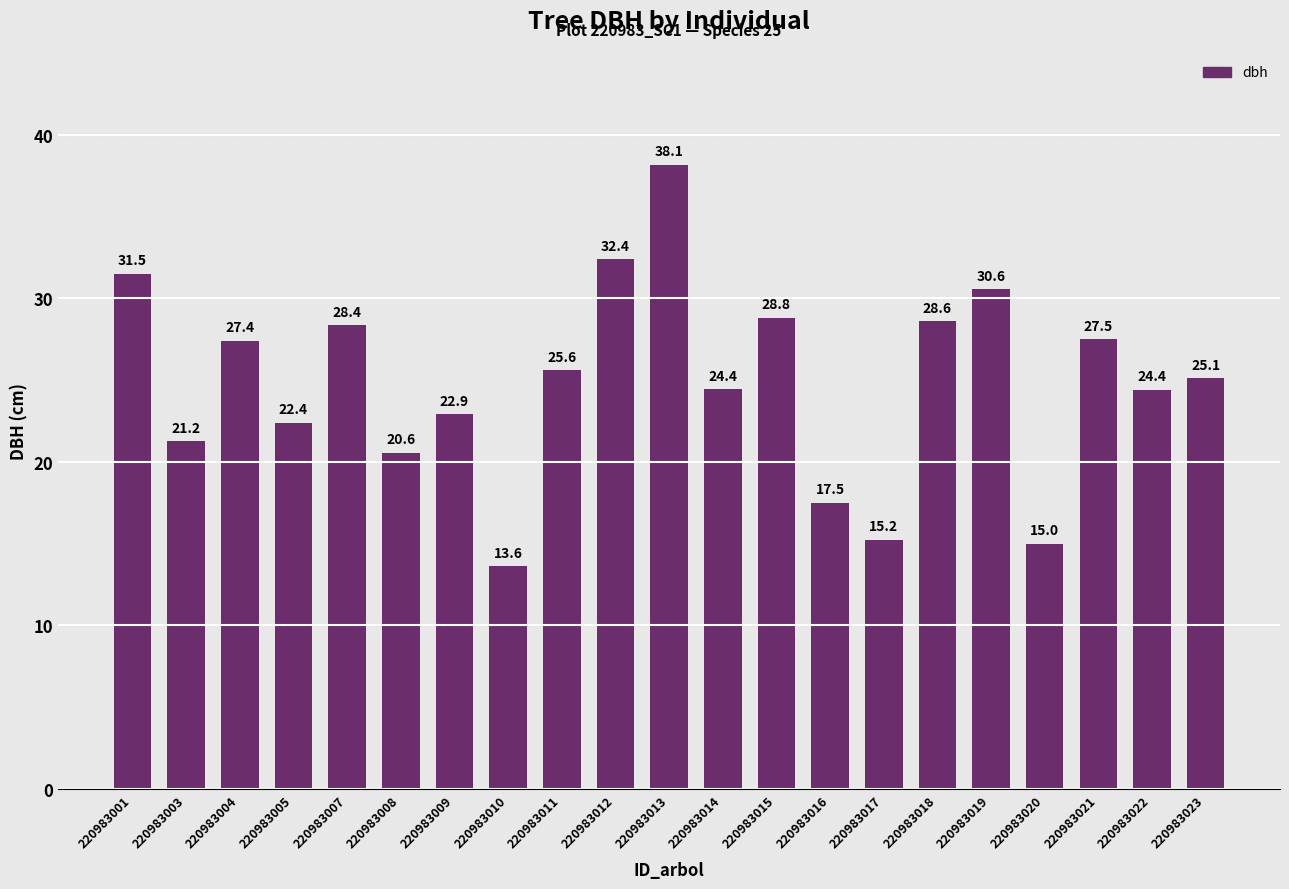

What is the minimum value shown in the chart?

13.6